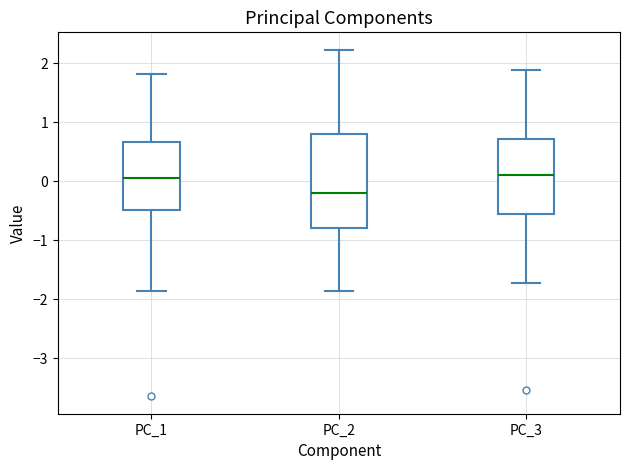

Which box is the tallest, from its lower edge to its upper edge?

PC_2